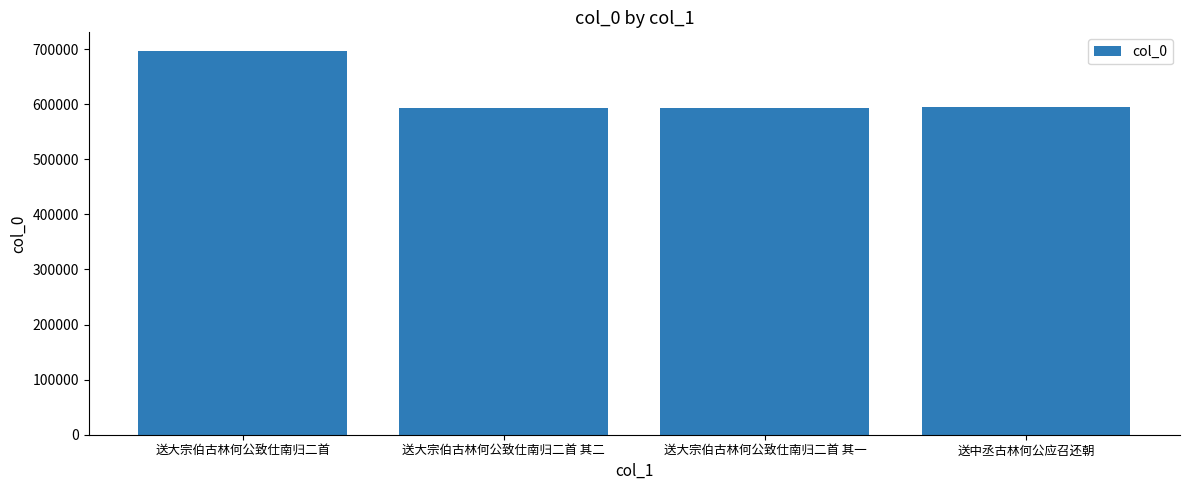

Approximately how many times larger is the value at 送大宗伯古林何公致仕南归二首 其一 compared to 送大宗伯古林何公致仕南归二首 其二?

1.0